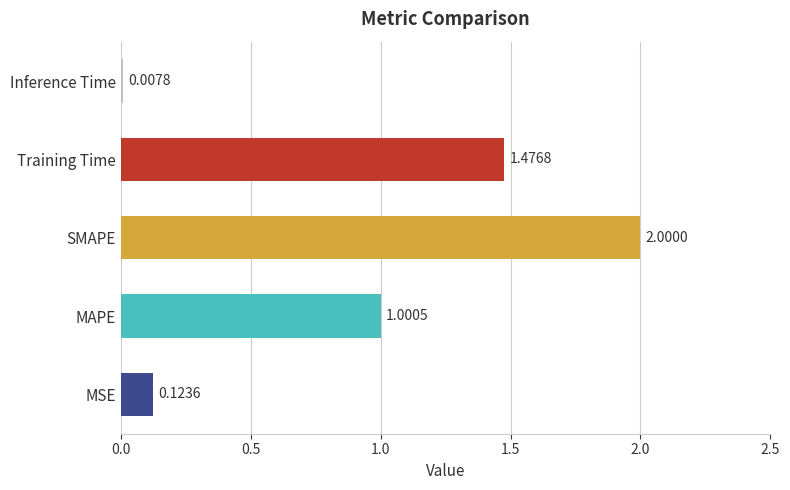

What is the average value?

0.9